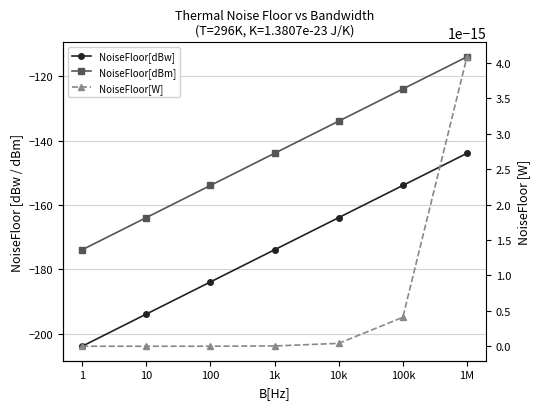

True or false: NoiseFloor[dBw] has a value of -86.5 at 10k.

False